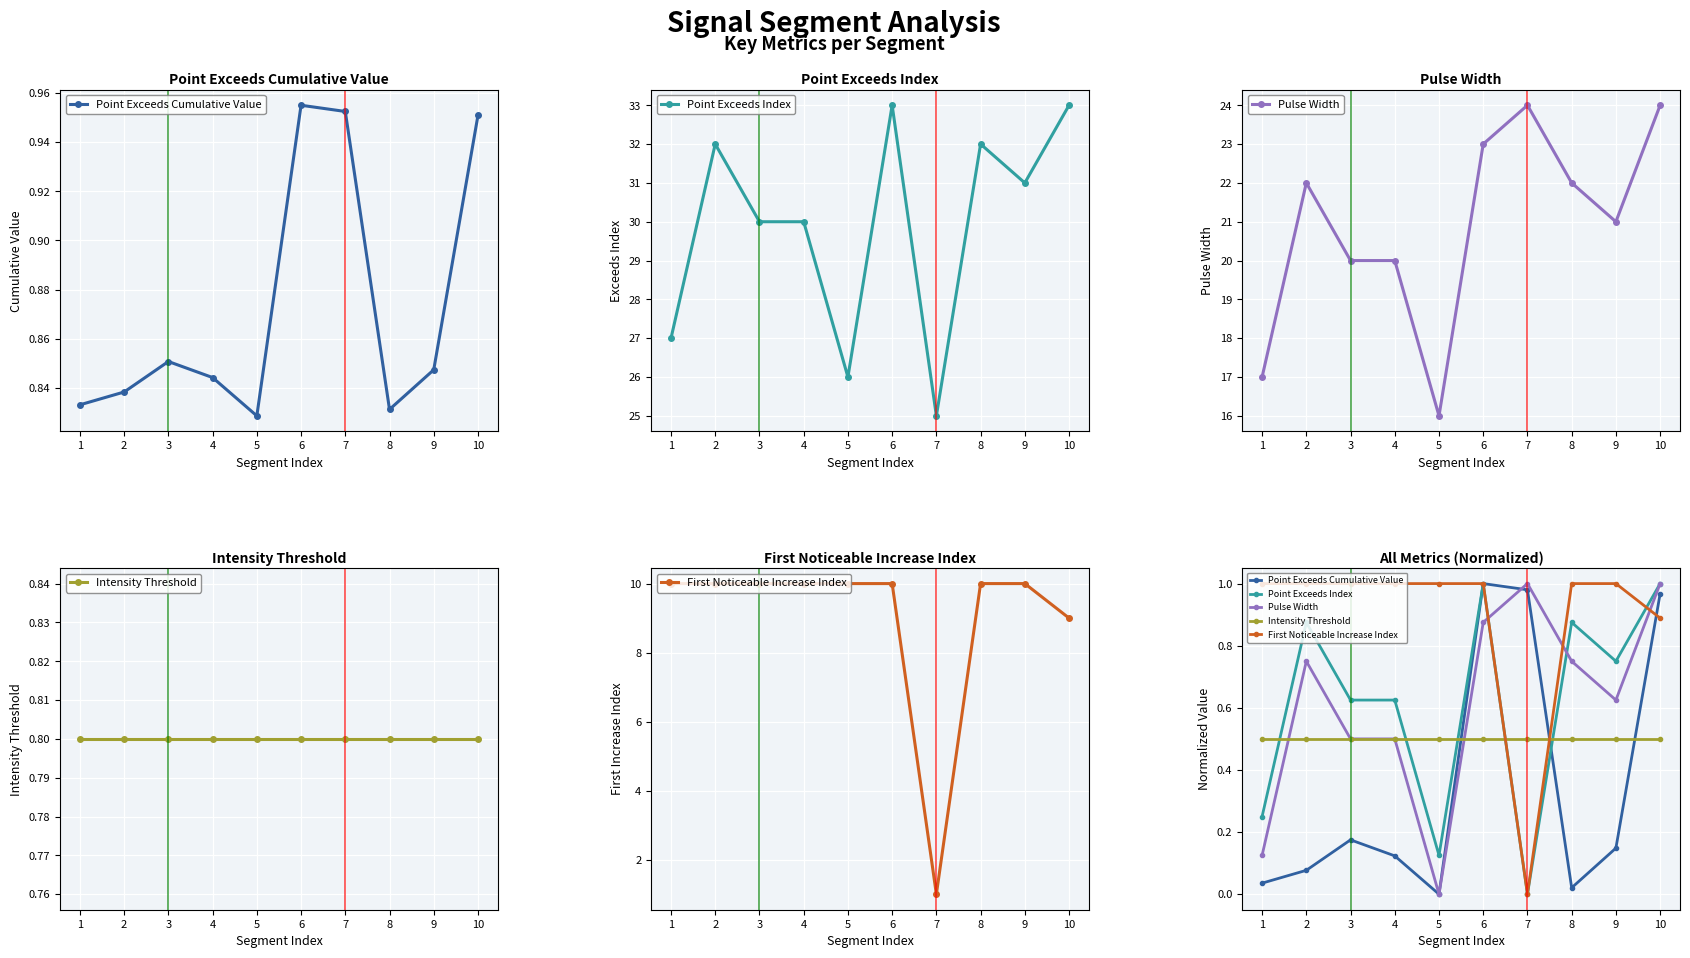

How many series are shown in this chart?

5